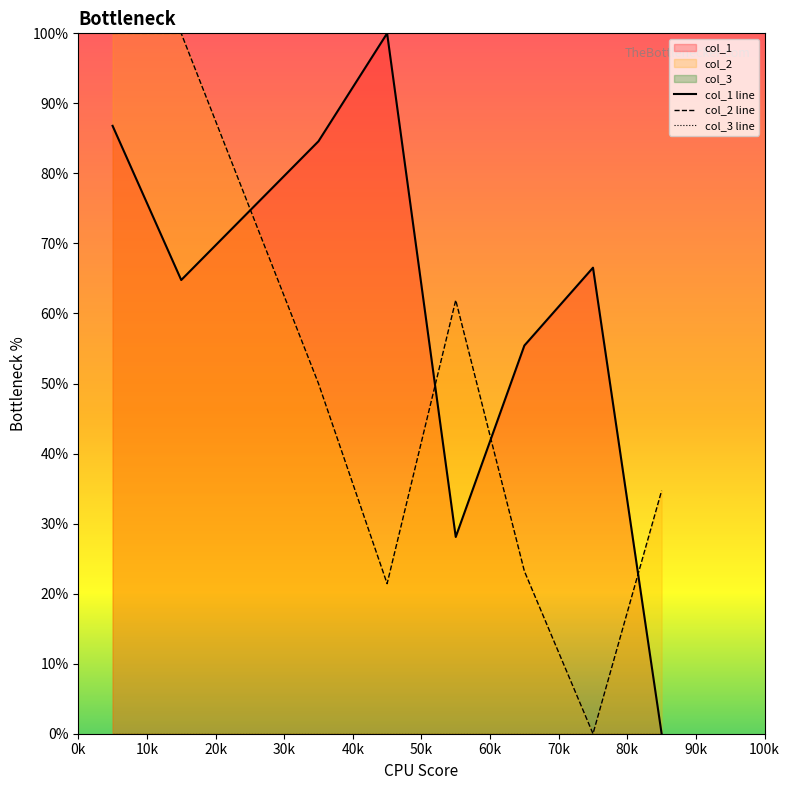

Reading right to left, extract all data points from this chart.

col_1 line: 0.0	66.5	55.4	28.1	100.0	84.6	74.7	64.8	86.8
col_2 line: 34.7	0.0	23.2	61.9	21.4	50.0	75.0	100.0	100.0
col_3 line: 0.0	0.0	0.0	0.0	0.0	0.0	0.0	0.0	0.0